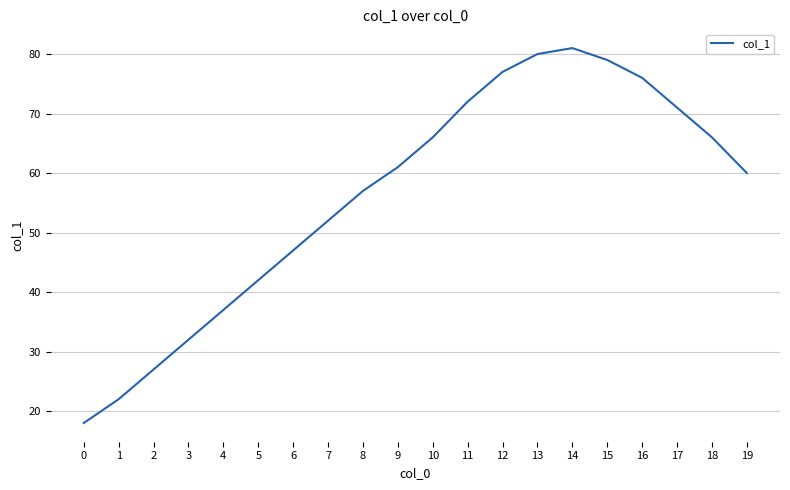

What is the difference between the values at 3 and 17?

39